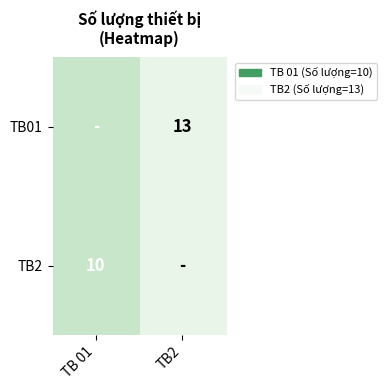

Is the value of TB01 at TB2 greater than the value of TB2 at TB 01?

Yes